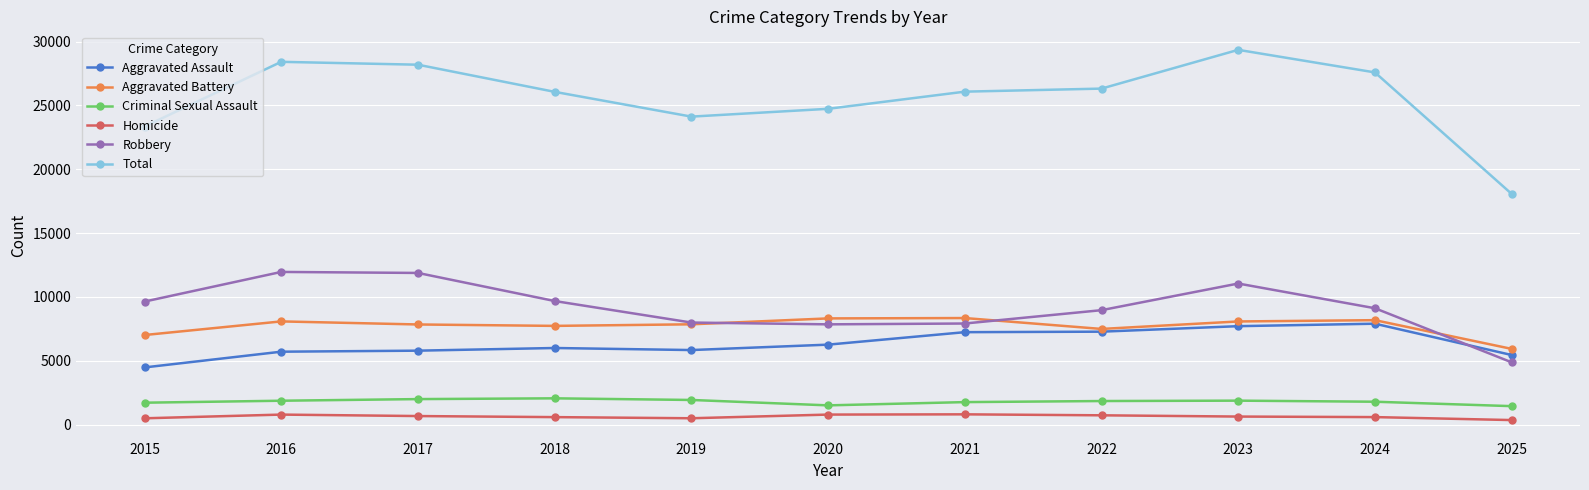

True or false: Aggravated Battery and Homicide intersect in this chart.

False